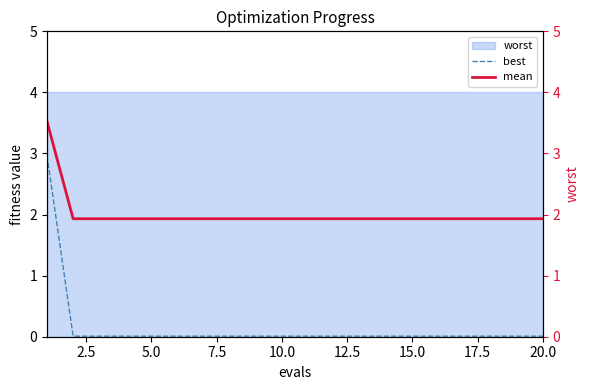

Does the chart have visible grid lines?

No